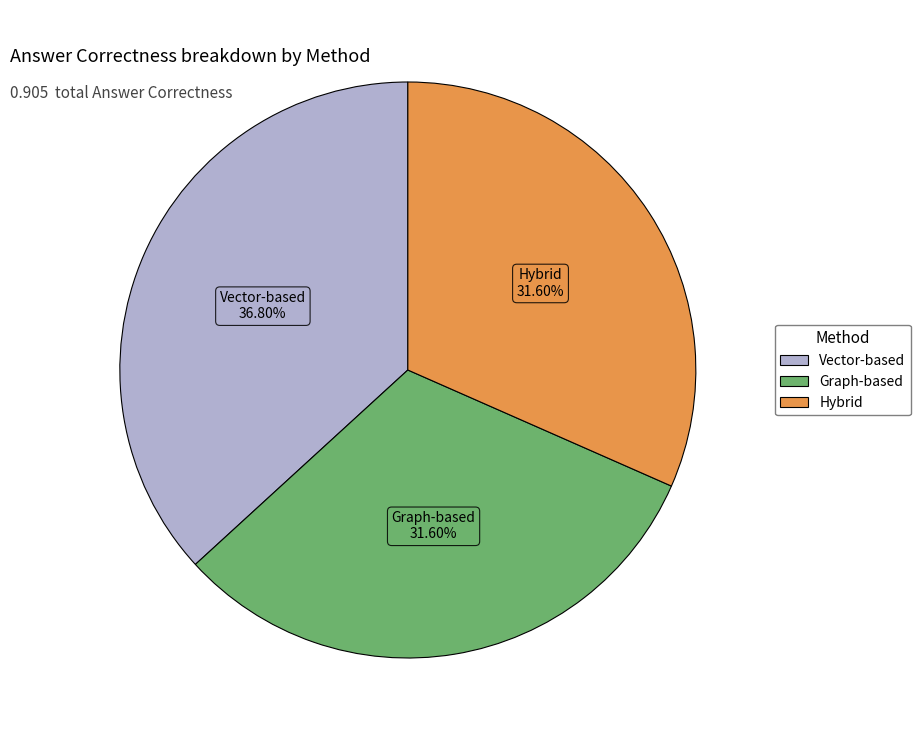

Which category has the biggest portion of the pie?

Vector-based